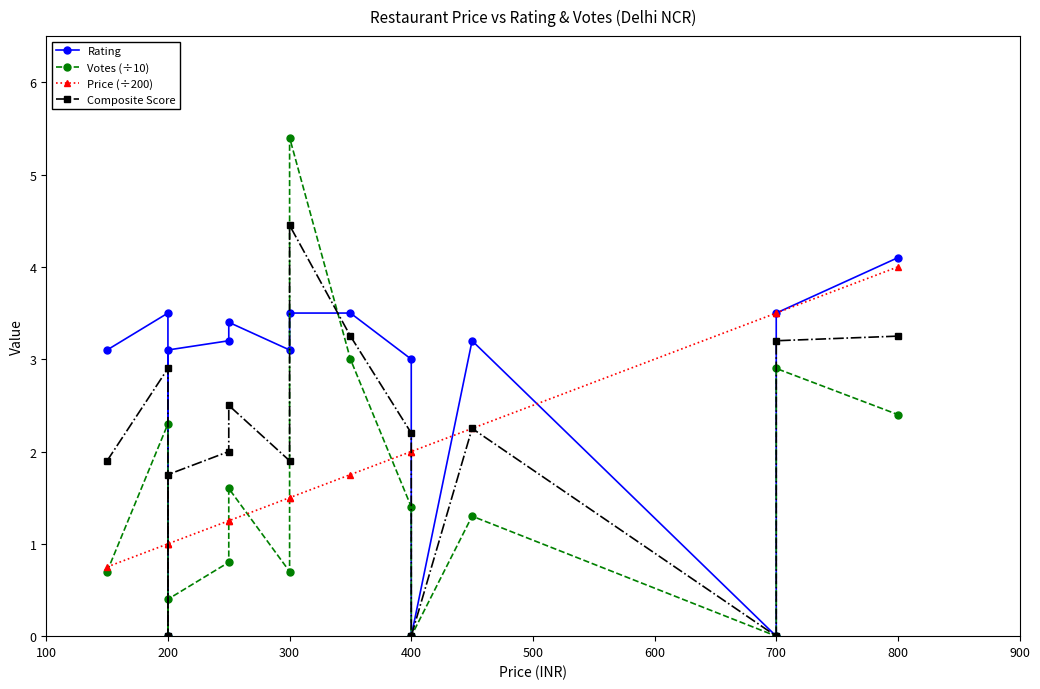

At which category is the sum across all series the highest?

300